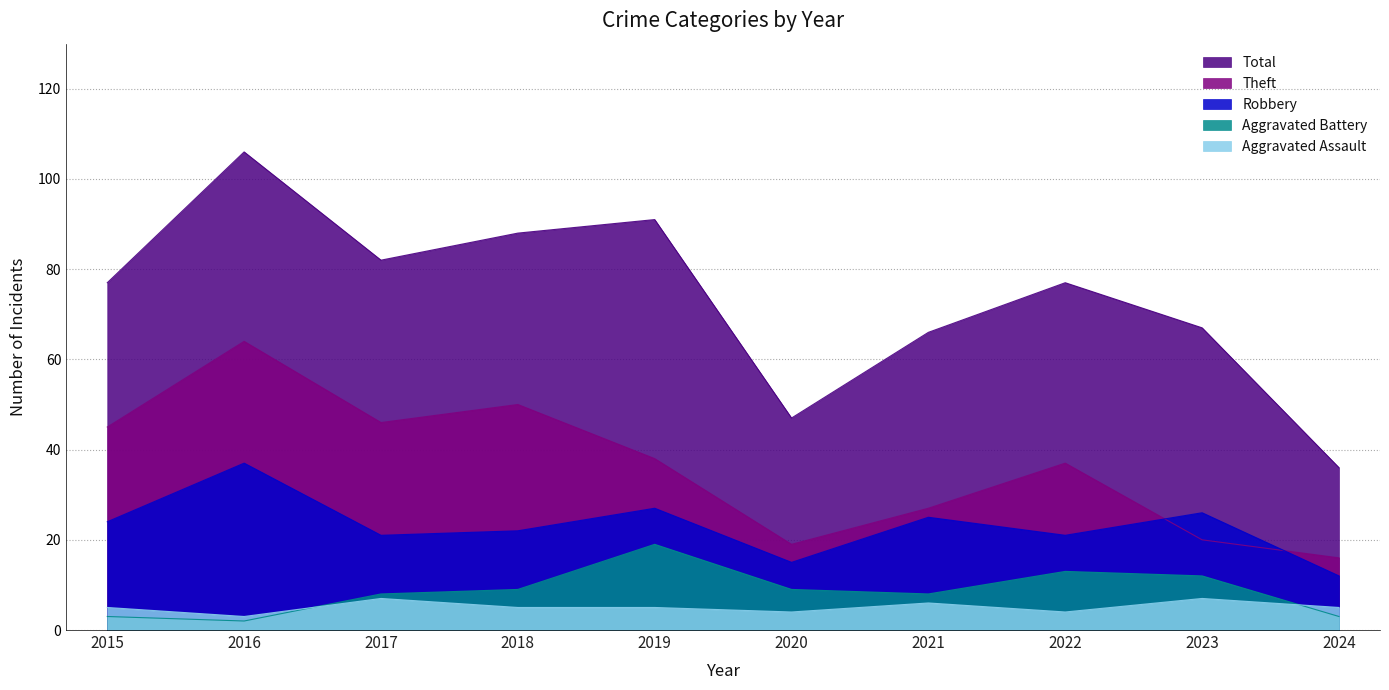

At which label does Aggravated Assault reach its minimum?

2016